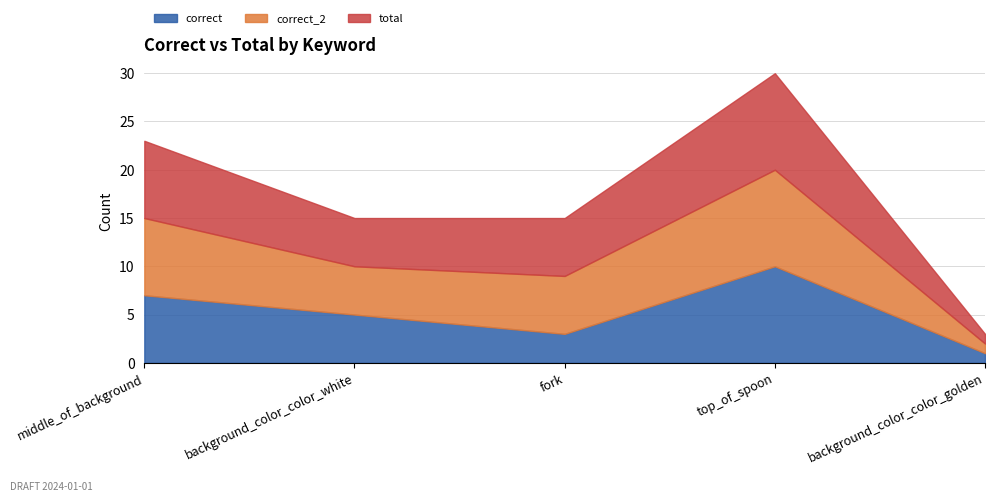

At which category is the sum across all series the highest?

top_of_spoon